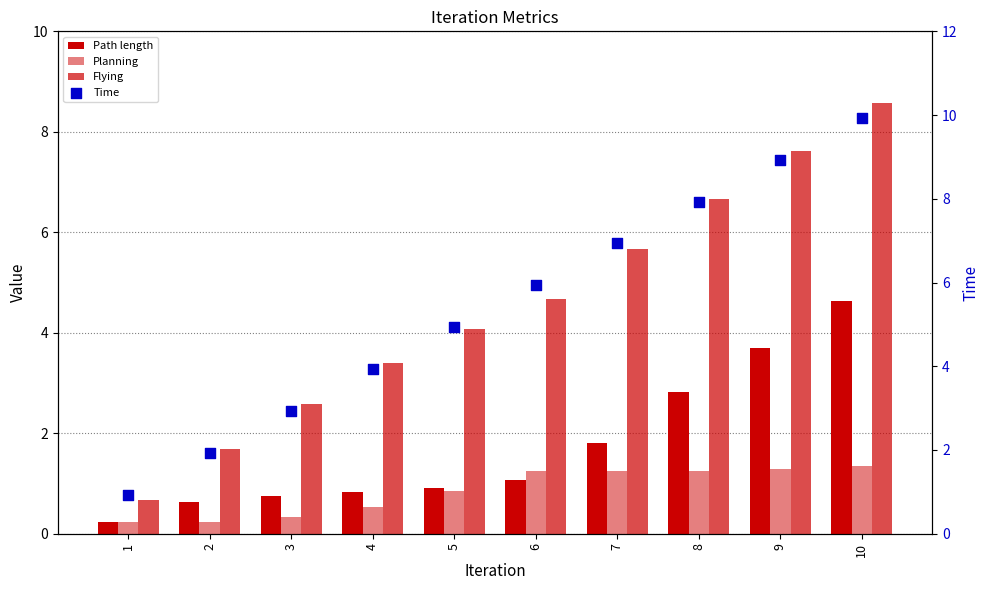

What are all the series names shown in the legend?

Path length, Planning, Flying, Time